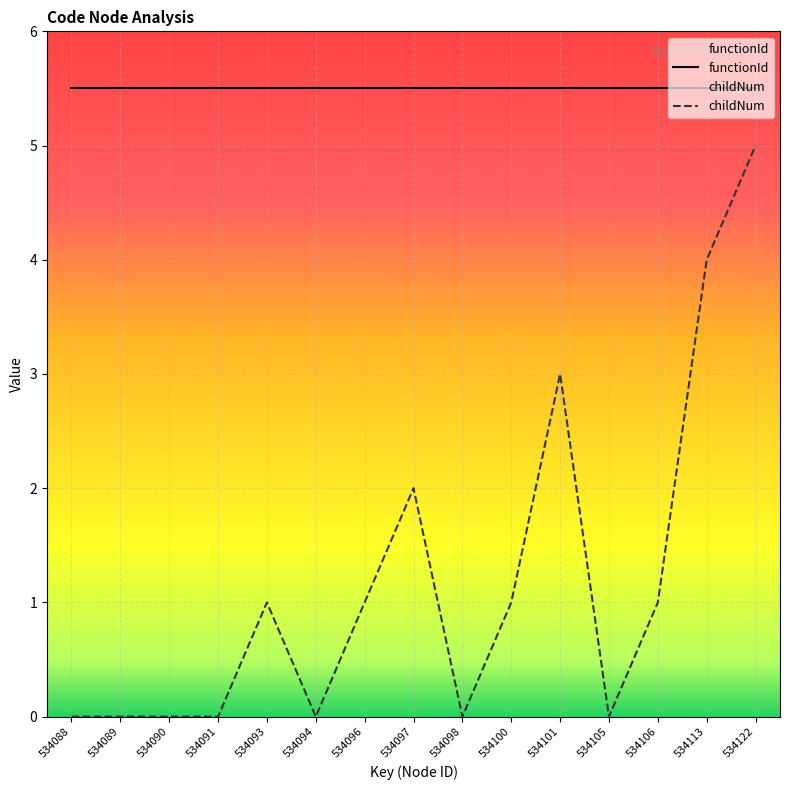

Rank the categories by value from highest to lowest.

534122, 534113, 534101, 534097, 534093, 534096, 534100, 534106, 534088, 534089, 534090, 534091, 534094, 534098, 534105